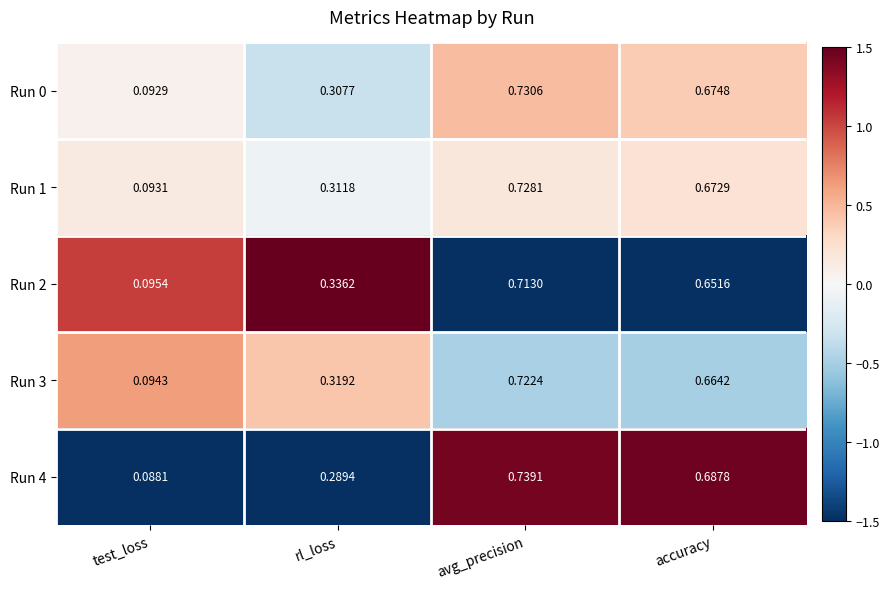

Is the value of Run 0 at rl_loss greater than the value of Run 3 at avg_precision?

No